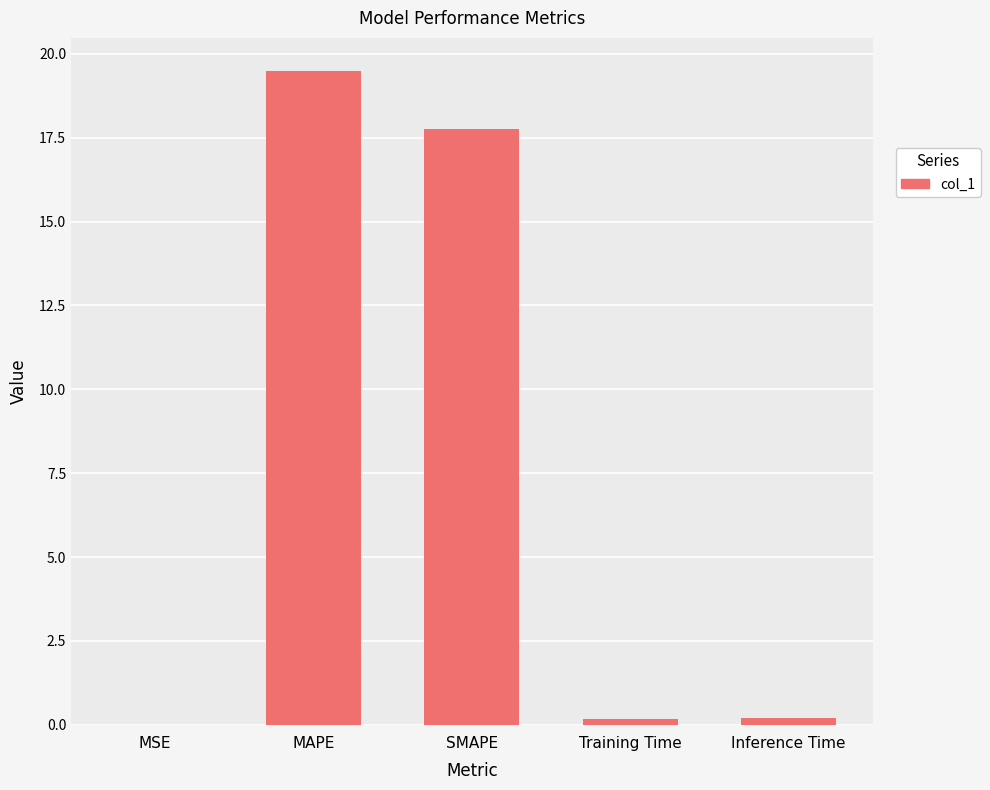

Are the bars horizontal?

No